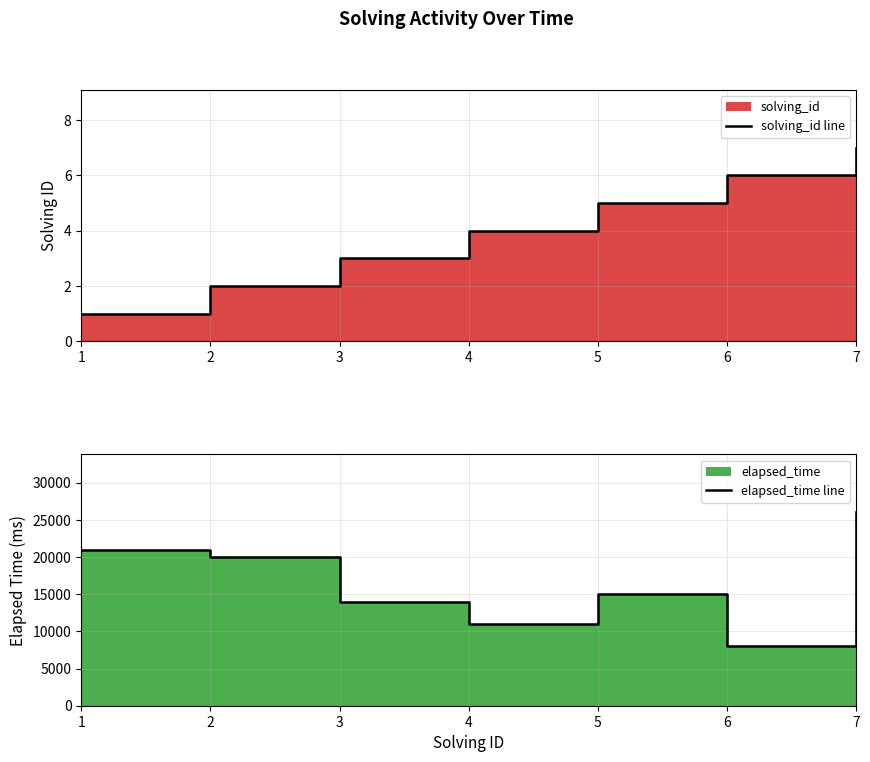

At how many categories does at least one series exceed 20655?

2